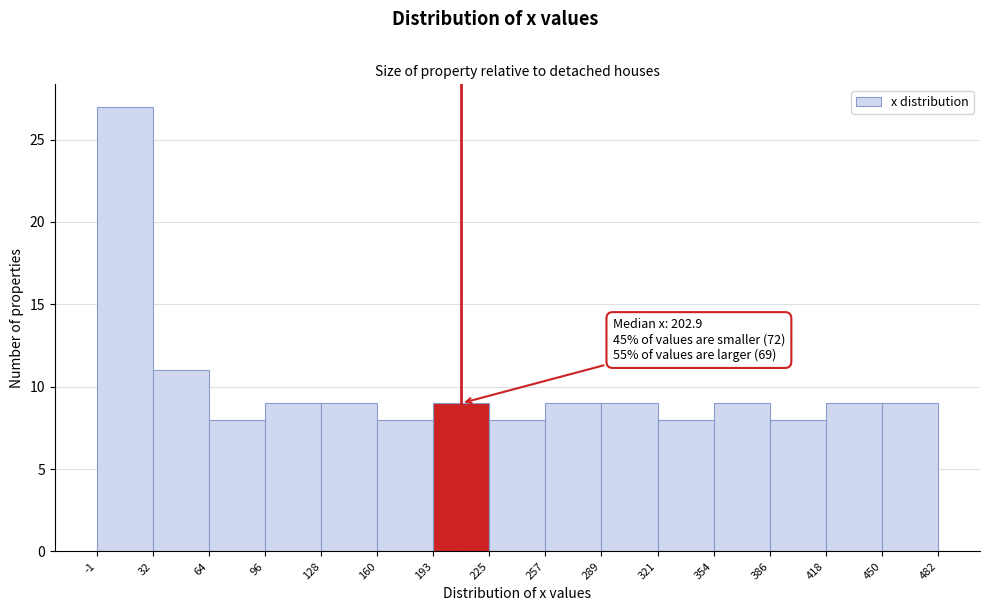

Over which range of the x-axis is the bar tallest?

-1 to 32